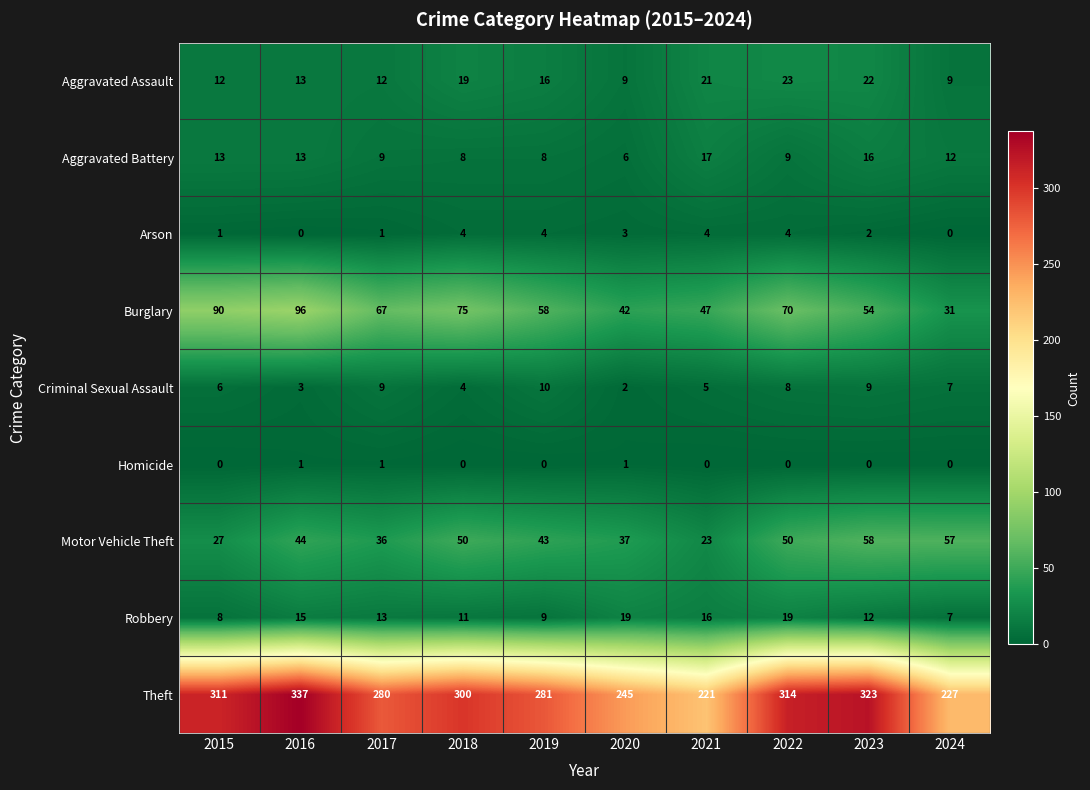

Rank the series at 2021 from lowest to highest value.

Homicide, Arson, Criminal Sexual Assault, Robbery, Aggravated Battery, Aggravated Assault, Motor Vehicle Theft, Burglary, Theft